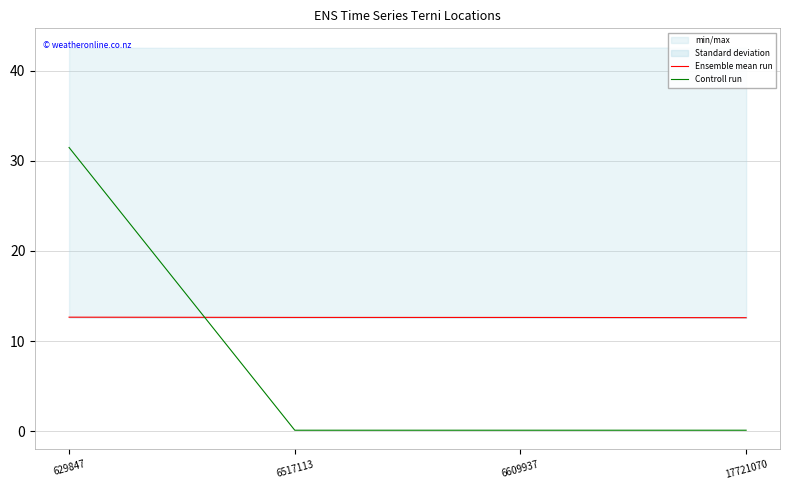

True or false: Ensemble mean run and Controll run intersect in this chart.

True